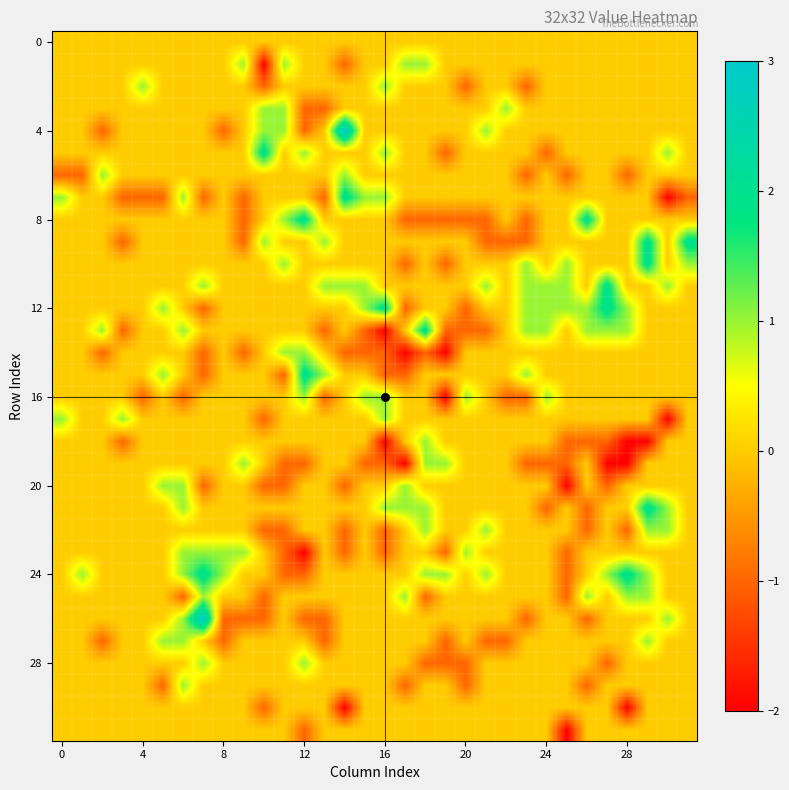

At how many categories does at least one series exceed 0?

32